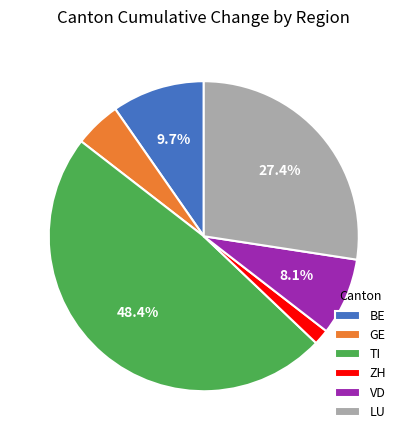

Is LU the majority of the pie?

No